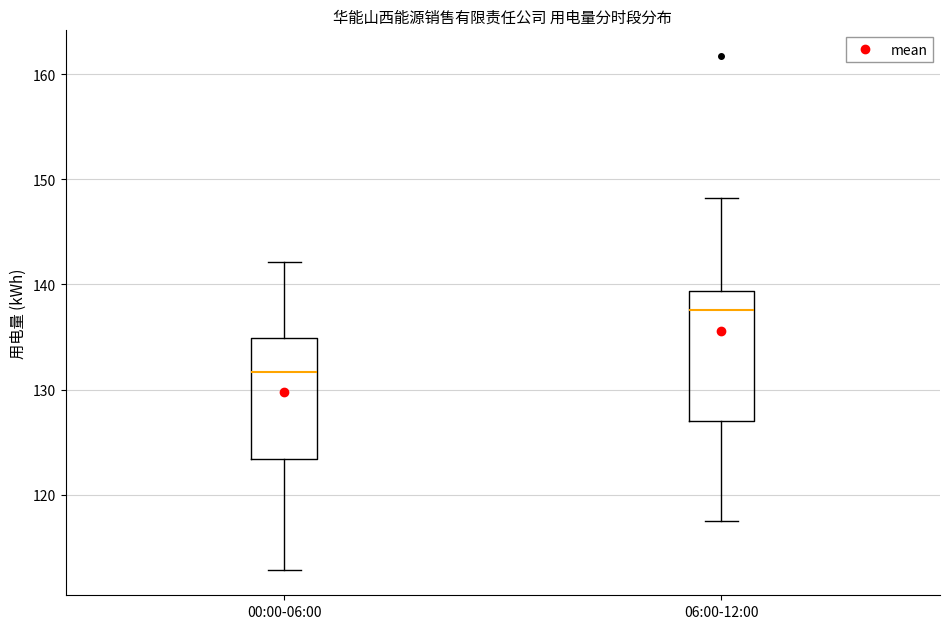

Which box has the highest median line?

06:00-12:00